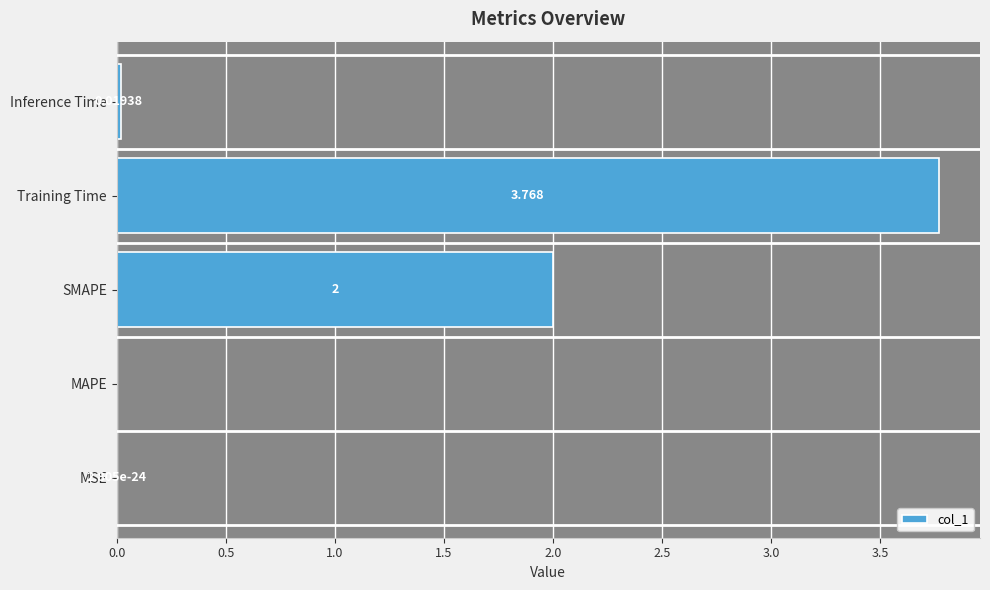

Where is the data nearest to the value 1?

Inference Time